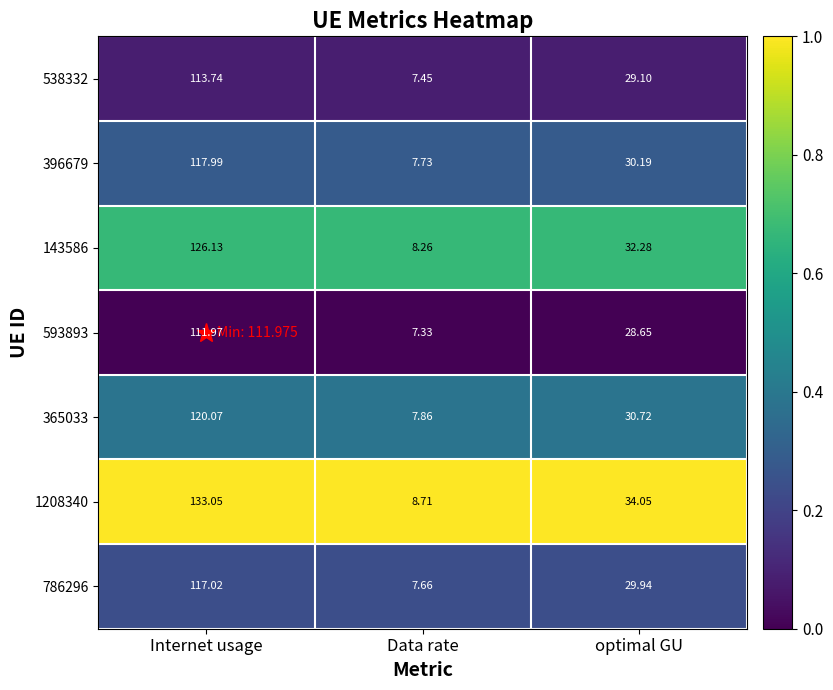

What is the greatest value displayed?

133.1